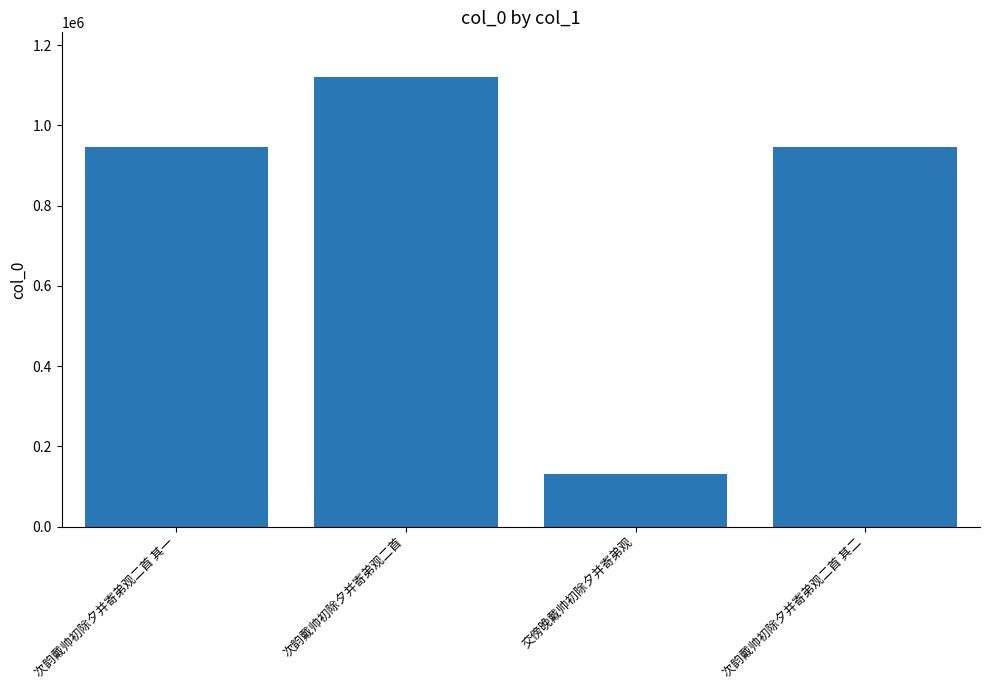

Read the value at 次韵戴帅初除夕并寄弟观二首.

1119904